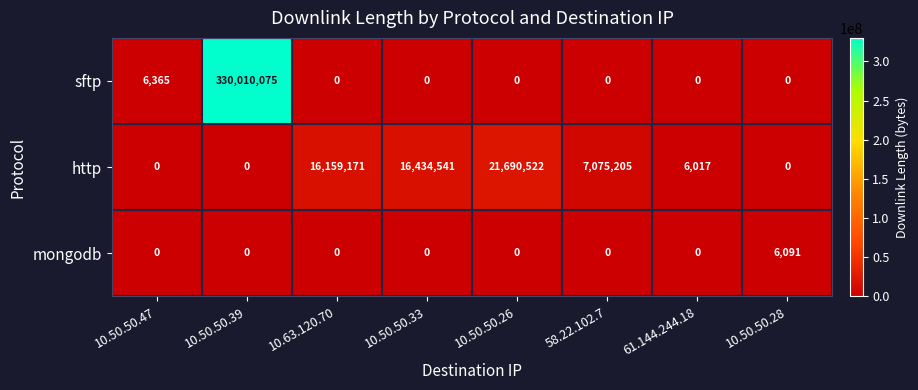

Reading left to right, what are all the values shown in this chart?

sftp: 10.50.50.47=6365	10.50.50.39=330010075	10.63.120.70=0	10.50.50.33=0	10.50.50.26=0	58.22.102.7=0	61.144.244.18=0	10.50.50.28=0
http: 10.50.50.47=0	10.50.50.39=0	10.63.120.70=16159171	10.50.50.33=16434541	10.50.50.26=21690522	58.22.102.7=7075205	61.144.244.18=6017	10.50.50.28=0
mongodb: 10.50.50.47=0	10.50.50.39=0	10.63.120.70=0	10.50.50.33=0	10.50.50.26=0	58.22.102.7=0	61.144.244.18=0	10.50.50.28=6091